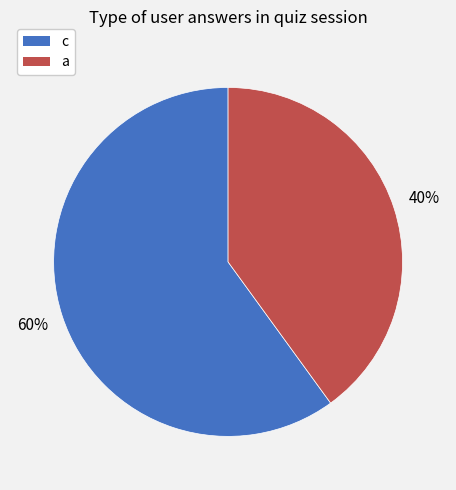

To the nearest percent, what is the average slice percentage?

50%